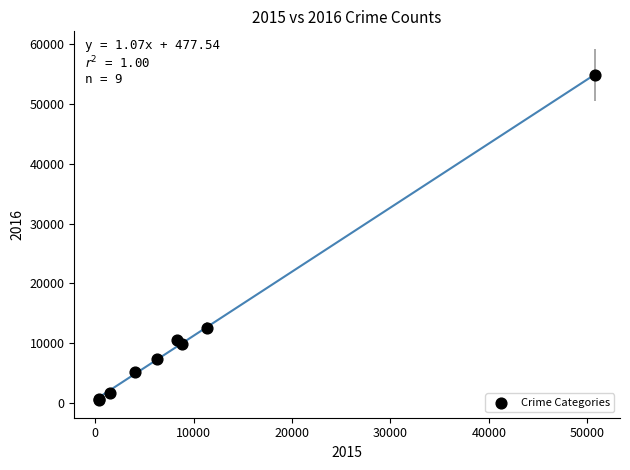

What Y value in the scatter plot is closest to 27656?

12485